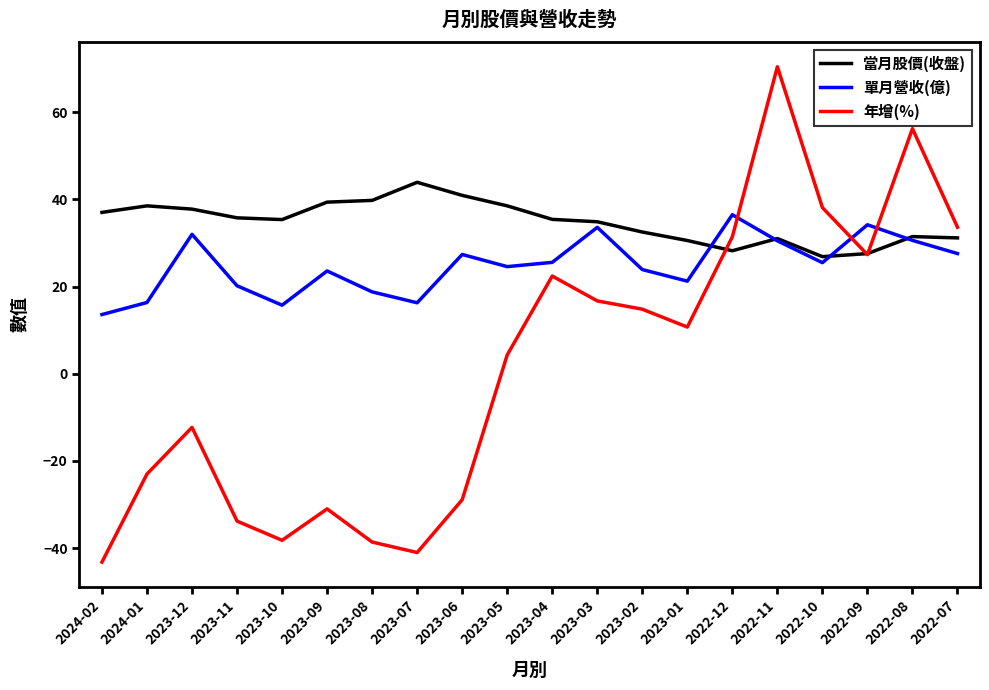

What is the minimum value for 年增(%)?

-43.2